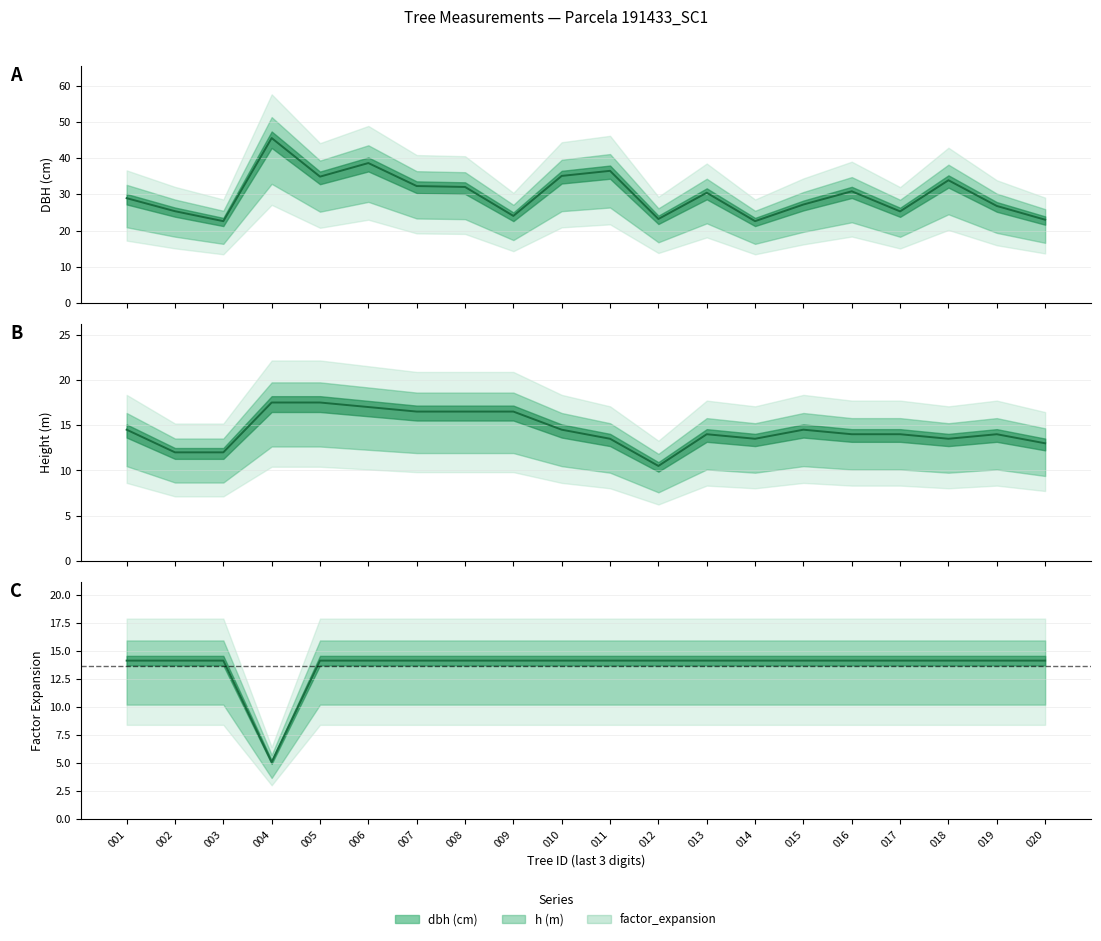

Reading left to right, transcribe all the data shown in this chart.

dbh: 001=28.9	002=25.4	003=22.6	004=45.5	005=34.9	006=38.6	007=32.3	008=32.0	009=24.1	010=35.1	011=36.5	012=23.2	013=30.4	014=22.6	015=27.2	016=30.9	017=25.3	018=33.9	019=26.8	020=23.0
h: 001=14.5	002=12.0	003=12.0	004=17.5	005=17.5	006=17.0	007=16.5	008=16.5	009=16.5	010=14.5	011=13.5	012=10.5	013=14.0	014=13.5	015=14.5	016=14.0	017=14.0	018=13.5	019=14.0	020=13.0
factor_expansion: 001=14.2	002=14.2	003=14.2	004=5.1	005=14.2	006=14.2	007=14.2	008=14.2	009=14.2	010=14.2	011=14.2	012=14.2	013=14.2	014=14.2	015=14.2	016=14.2	017=14.2	018=14.2	019=14.2	020=14.2